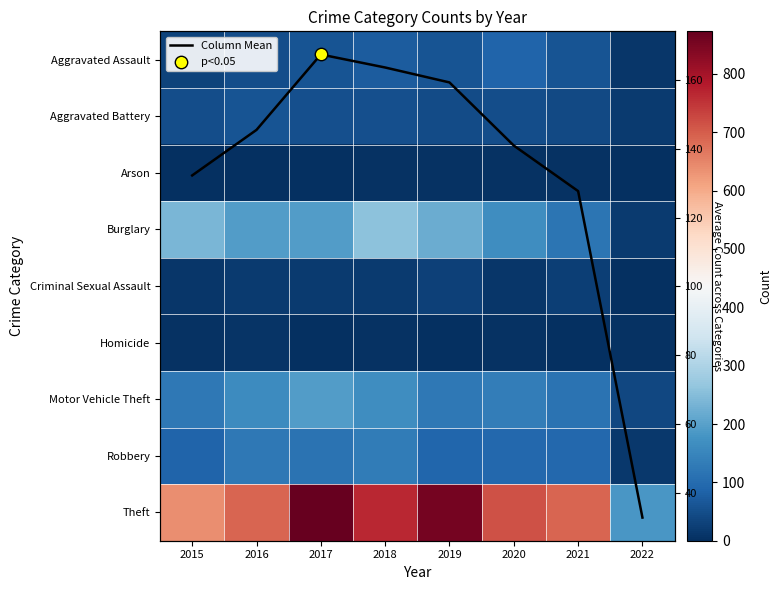

What is the spread (max minus min) of values at 2022?

184.0